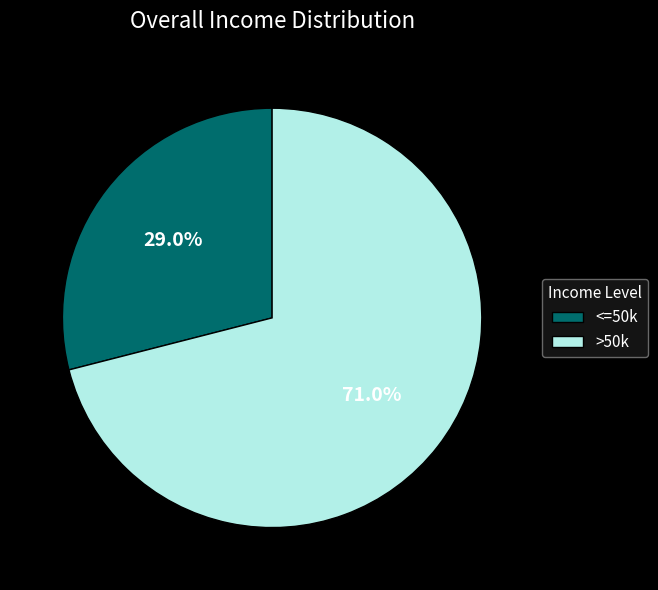

Rank the categories by value from highest to lowest.

>50k, <=50k